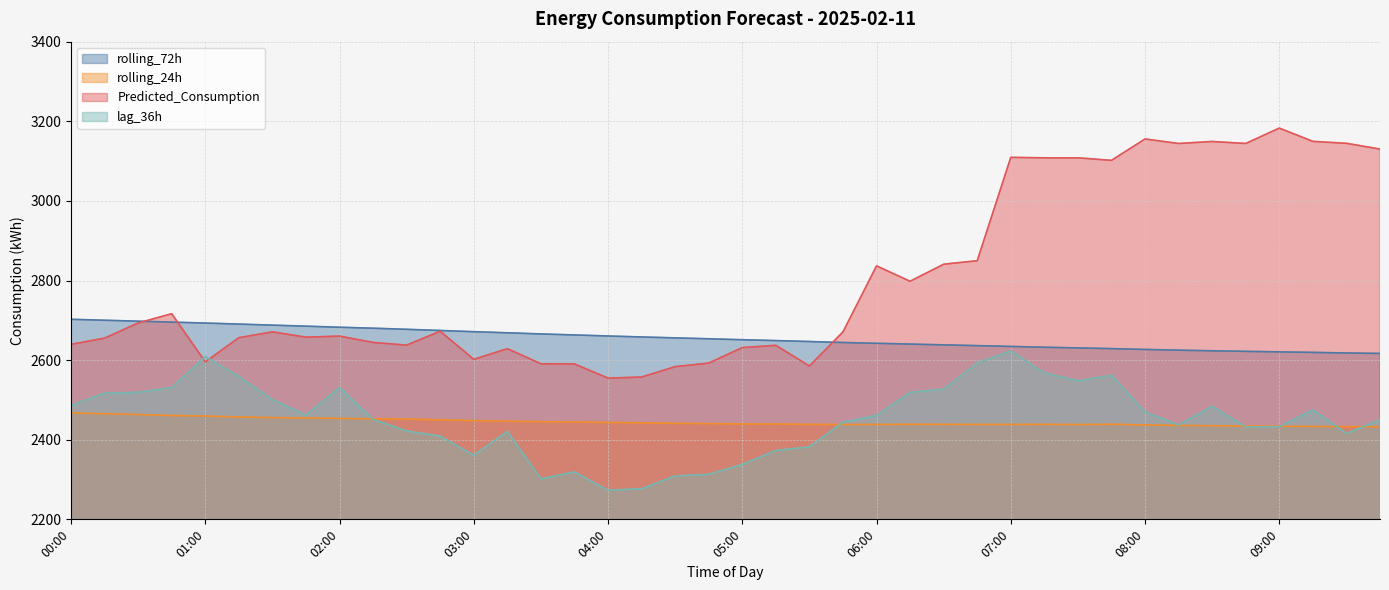

Rank the series at 08:30 from highest to lowest value.

Predicted_Consumption, rolling_72h, lag_36h, rolling_24h